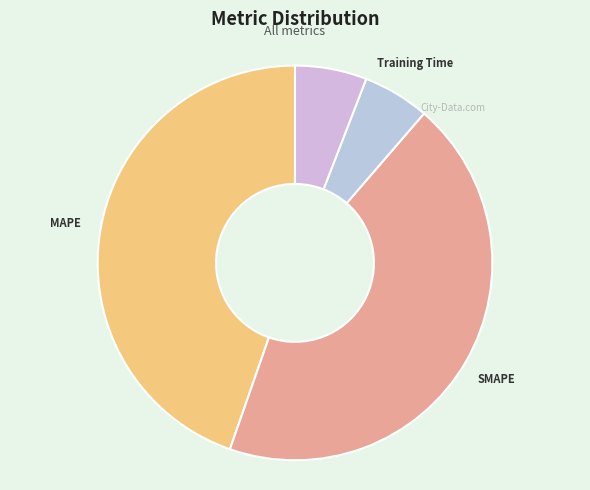

Does Training Time account for over 50% of the chart?

No